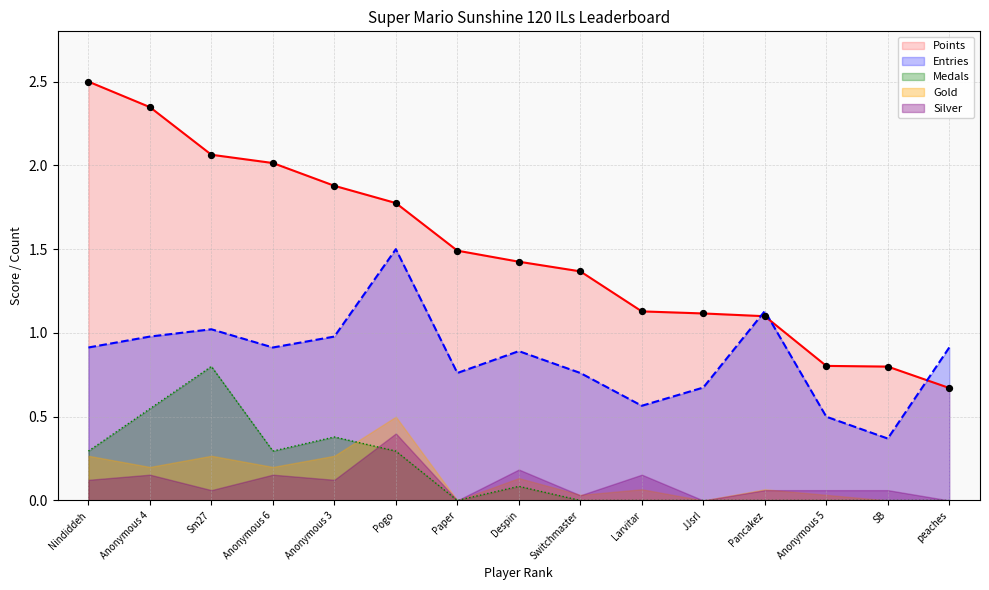

True or false: Entries and Points cross at least once.

True